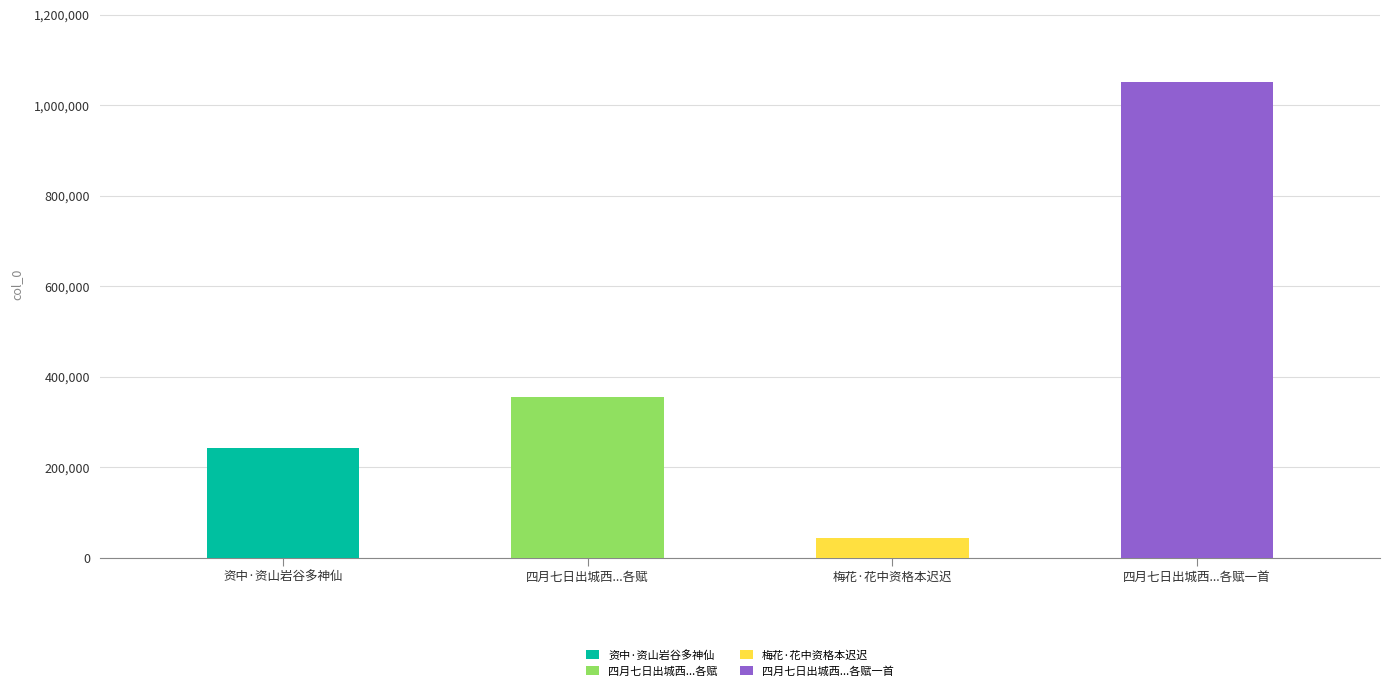

Count the number of data series in this chart.

4